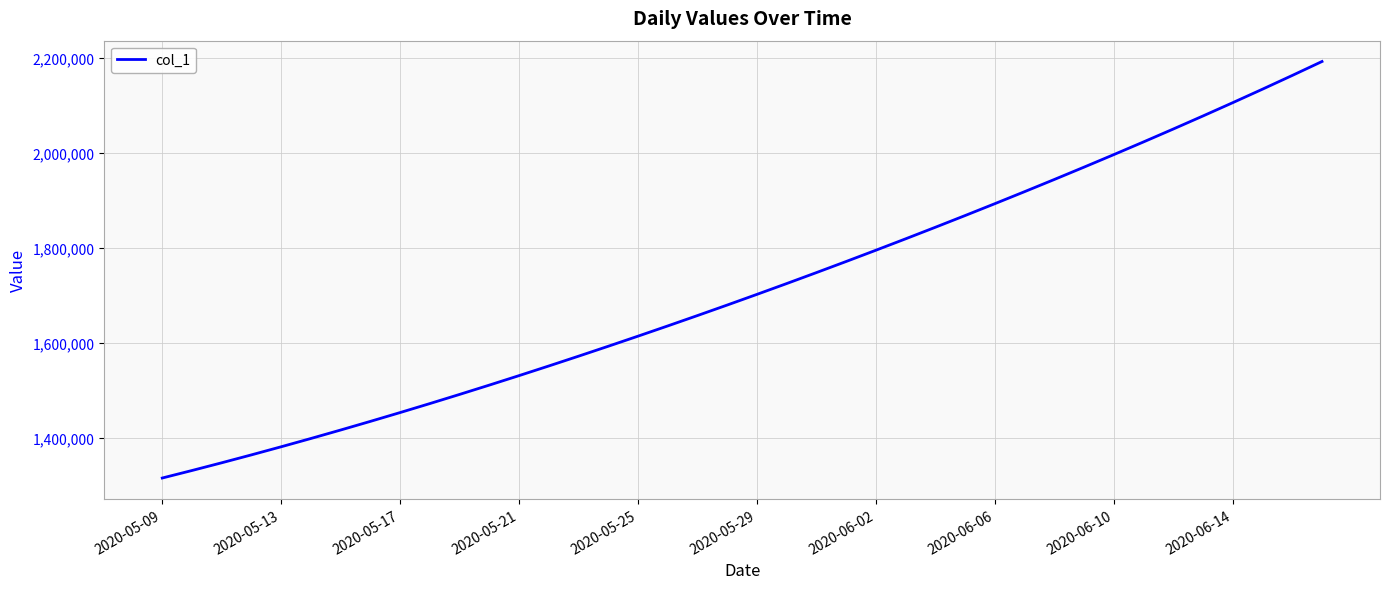

What is the smallest value displayed?

1315099.0